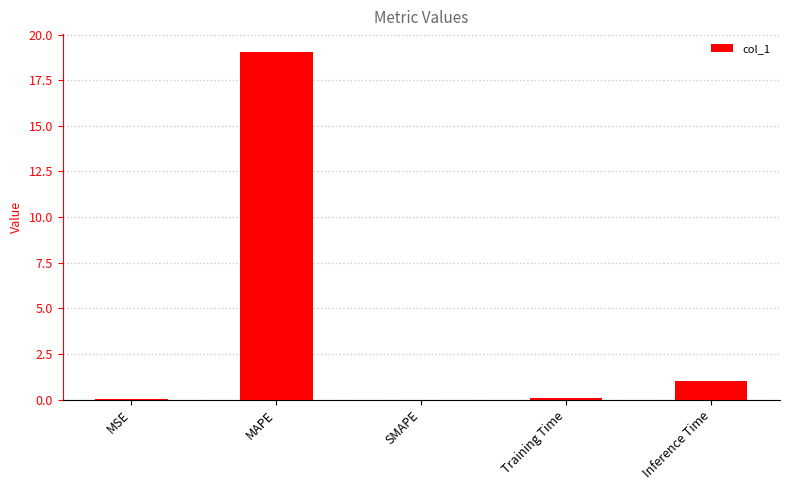

What value does the data have at MAPE?

19.1